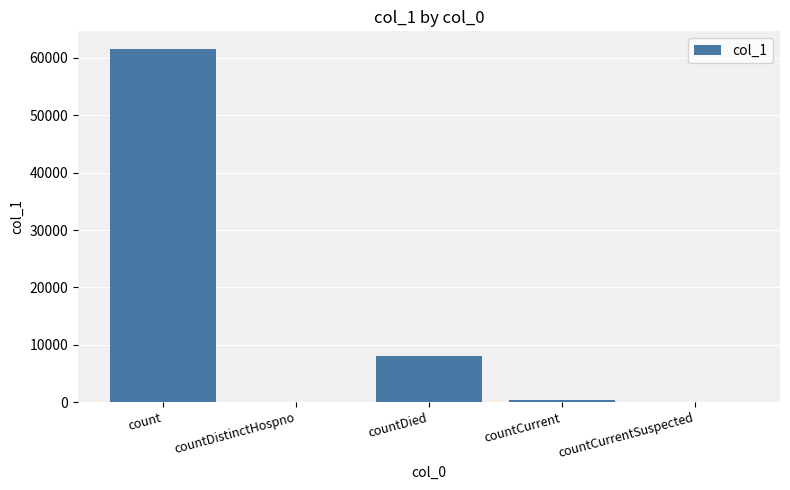

What is the maximum value shown in the chart?

61557